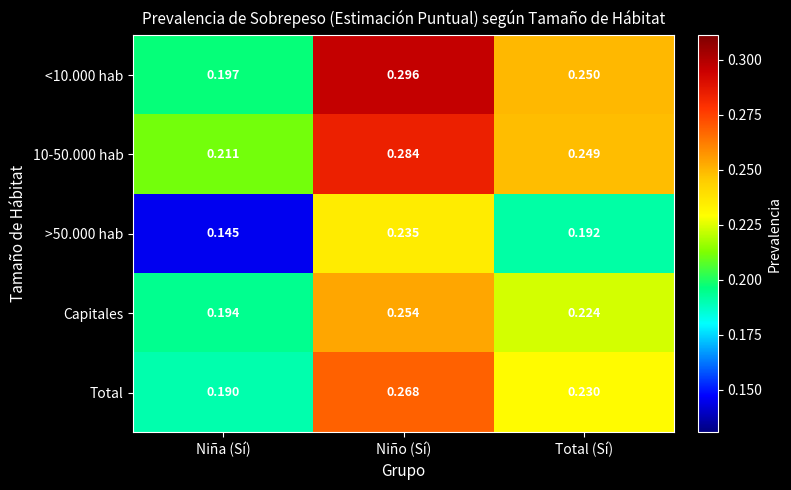

Rank the categories by <10.000 hab value from highest to lowest.

Niño (Sí), Total (Sí), Niña (Sí)